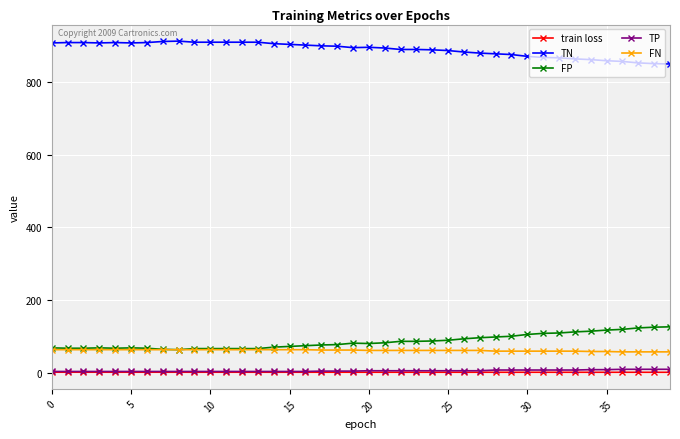

Is this an area chart (filled region under the line)?

No